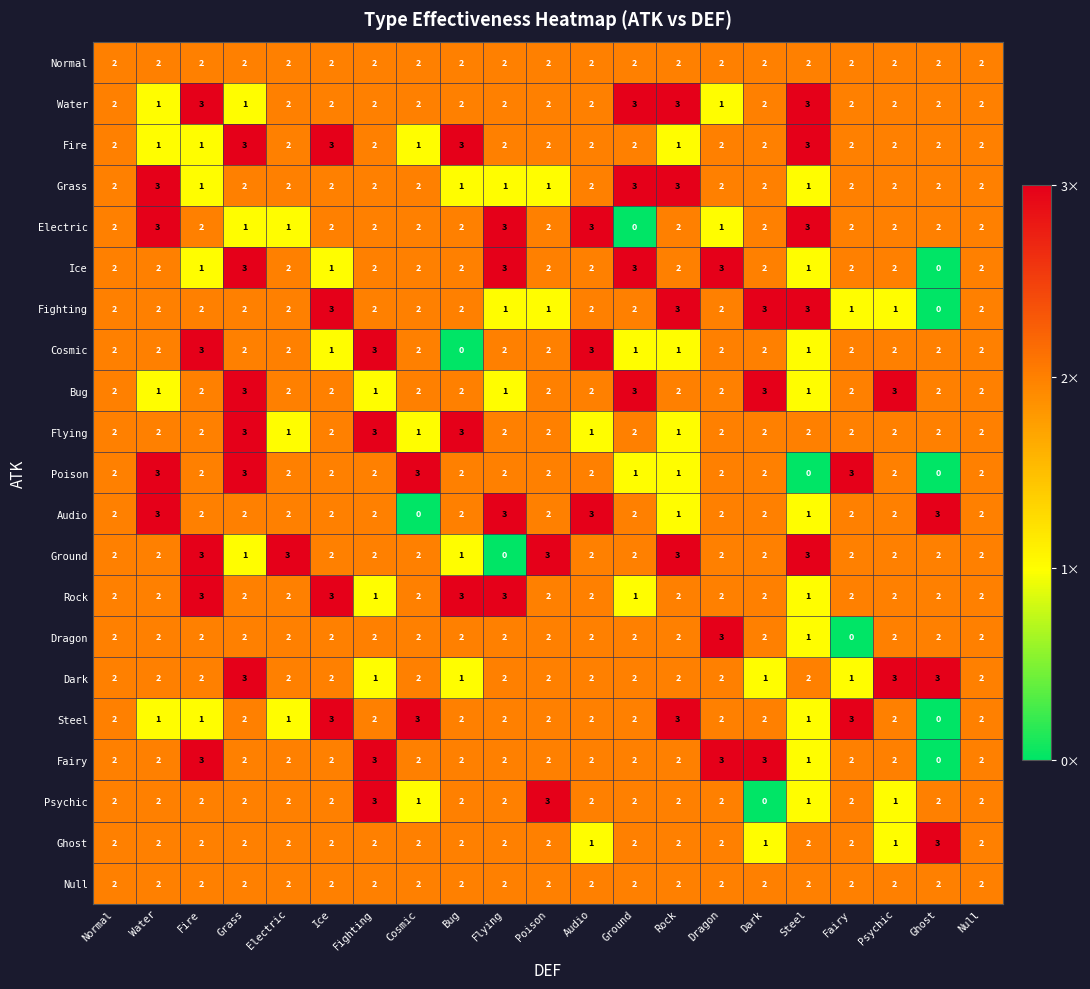

What is the total value across all series at Normal?

42